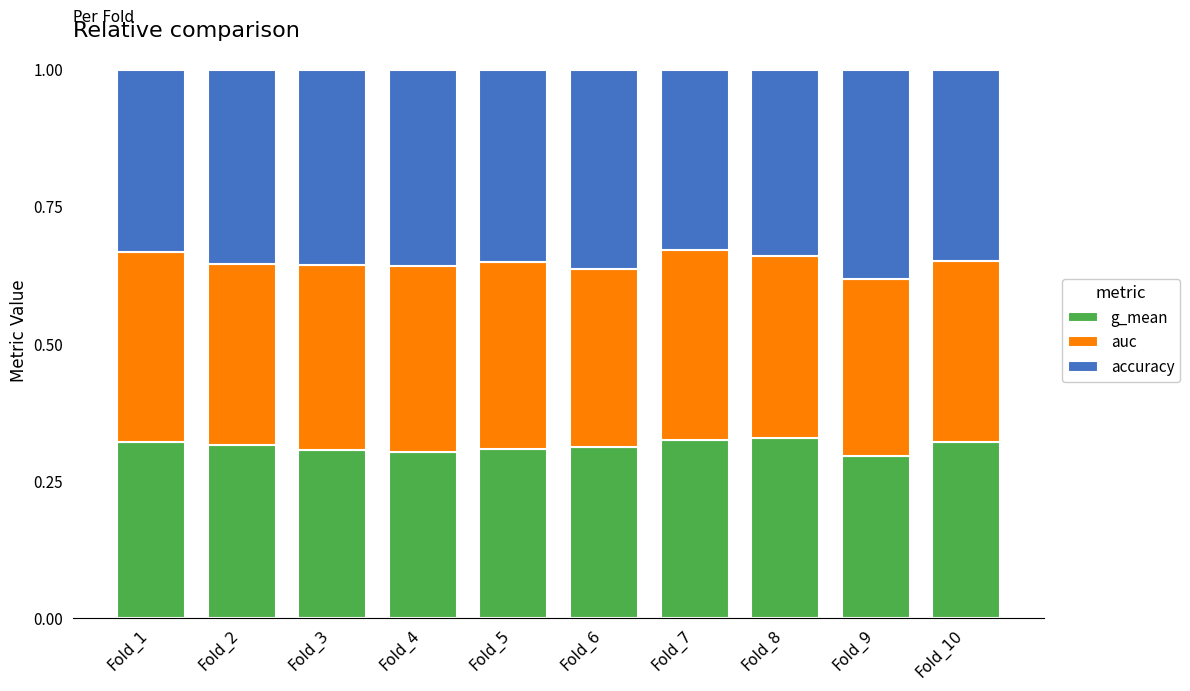

How many distinct data groups are displayed?

3